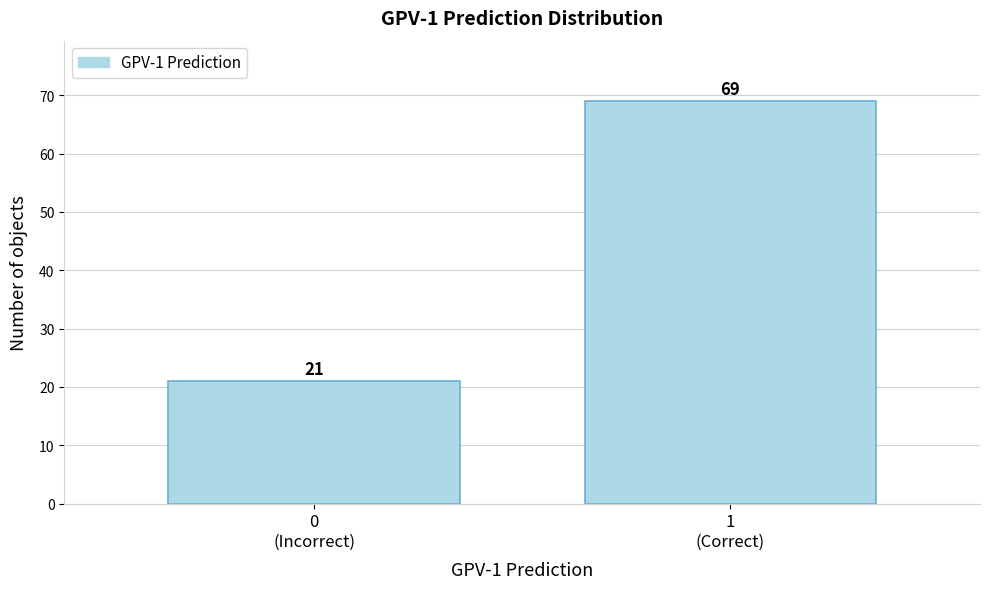

Reading right to left, extract all data points from this chart.

69	21